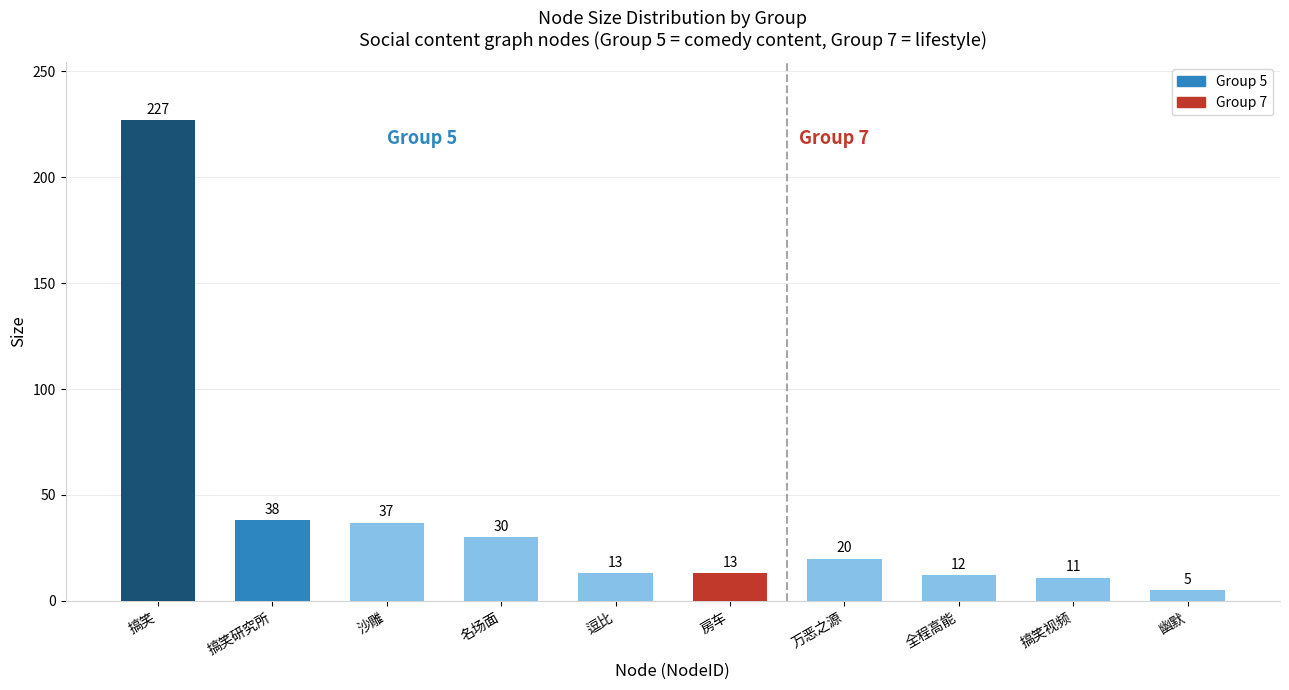

What is the maximum value shown in the chart?

227